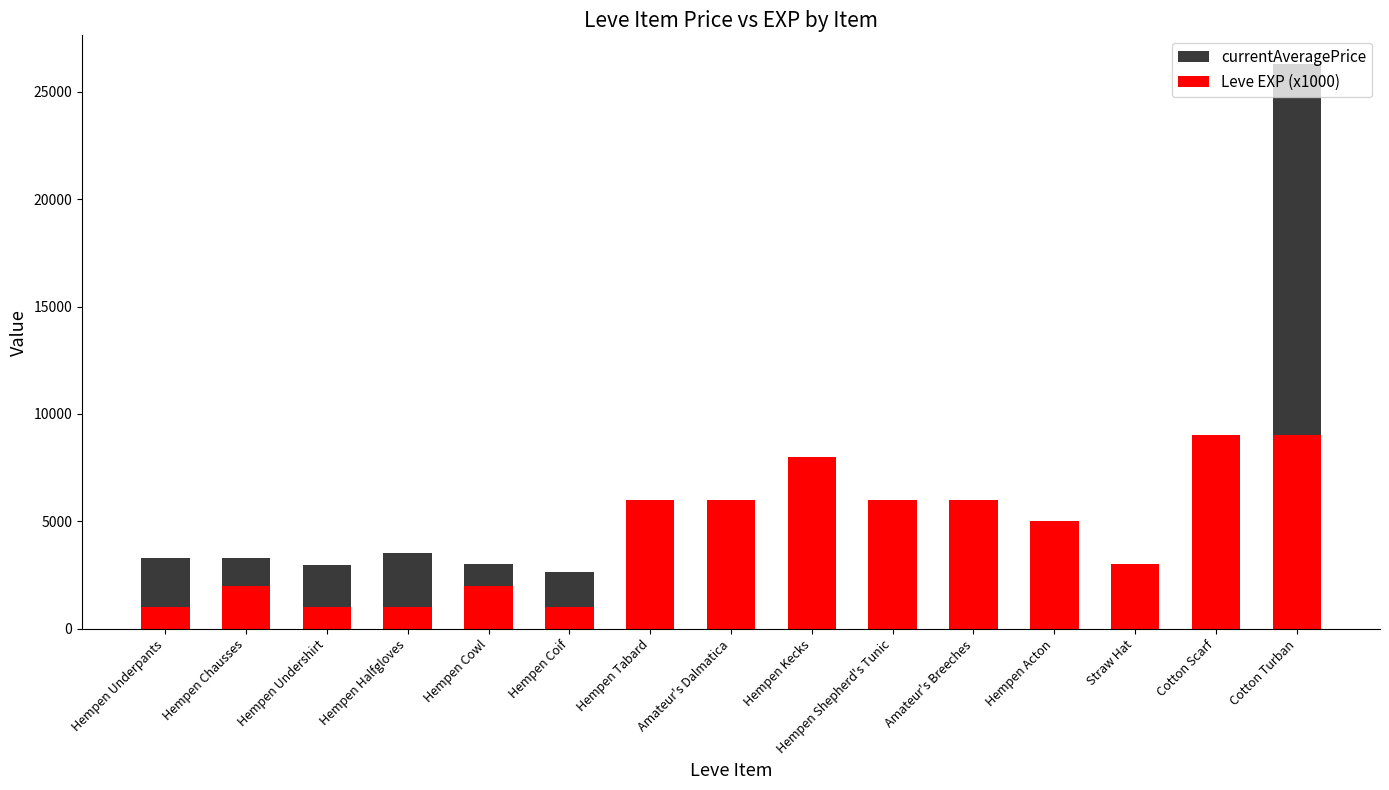

Rank the series by their maximum value, from lowest to highest.

Leve EXP (x1000), currentAveragePrice